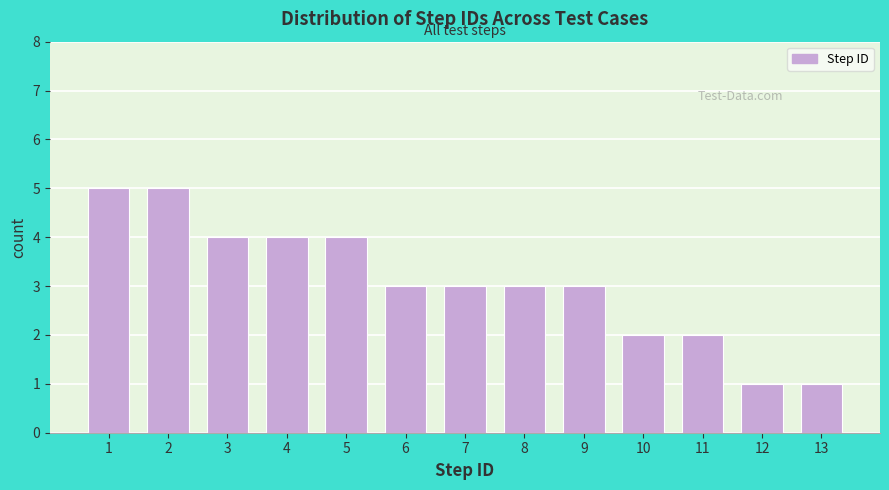

Reading left to right, what are all the values shown in this chart?

1=5	2=5	3=4	4=4	5=4	6=3	7=3	8=3	9=3	10=2	11=2	12=1	13=1